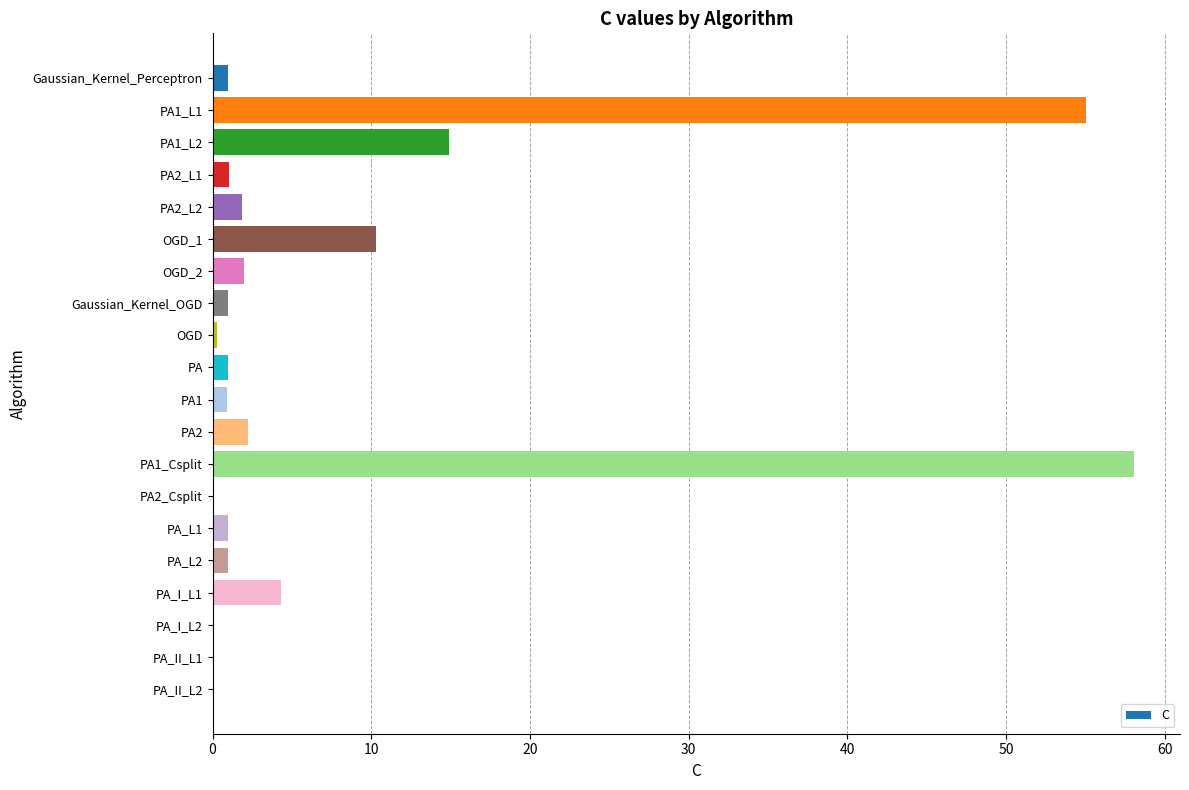

What is the sum of all values?

156.3